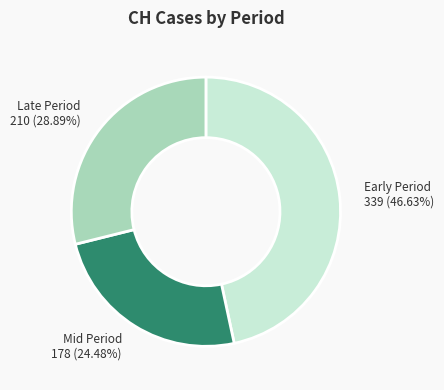

What is the smallest slice in the pie chart?

Mid Period